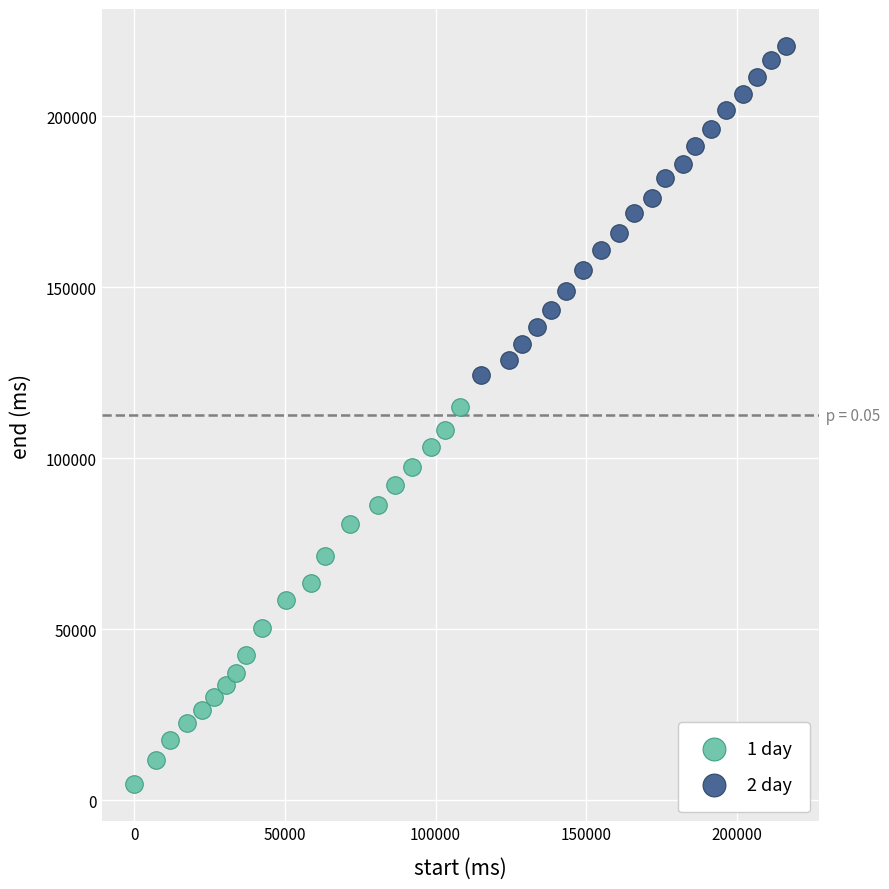

Which series reaches the minimum Y coordinate?

1 day